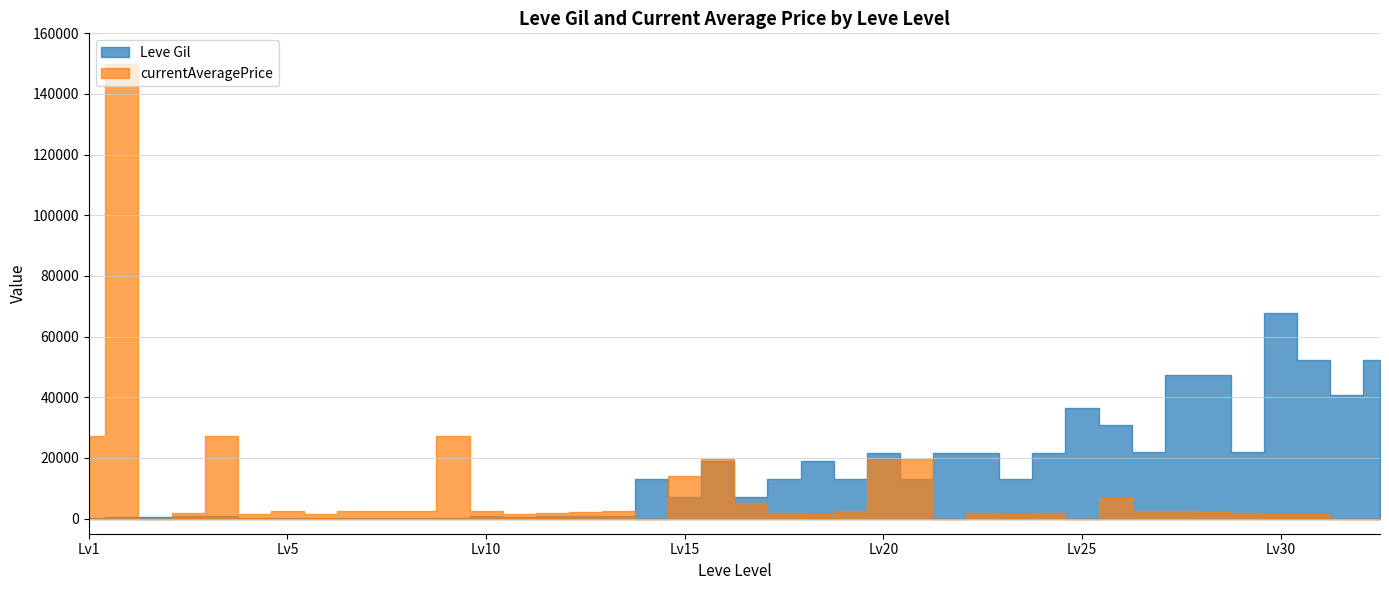

Which category has the highest value in the Leve Gil series?

30